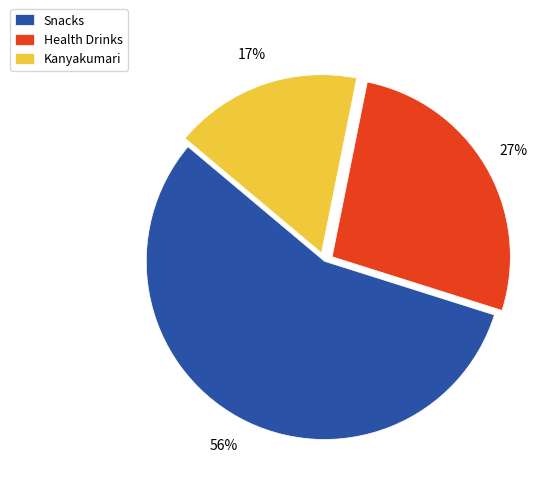

Between Kanyakumari and Snacks, which is larger?

Snacks